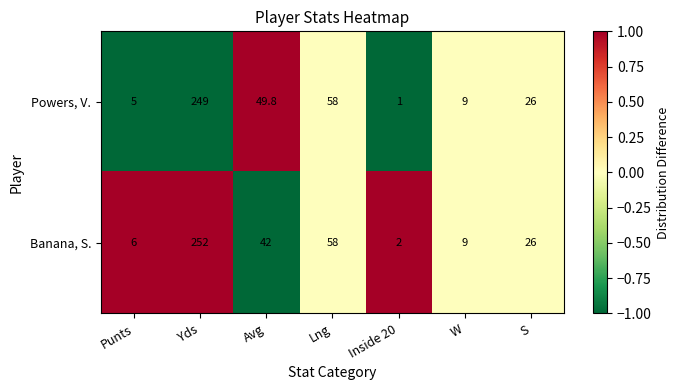

Reading left to right, extract all data points from this chart.

Powers, V.: 5.0	249.0	49.8	58.0	1.0	9.0	26.0
Banana, S.: 6.0	252.0	42.0	58.0	2.0	9.0	26.0